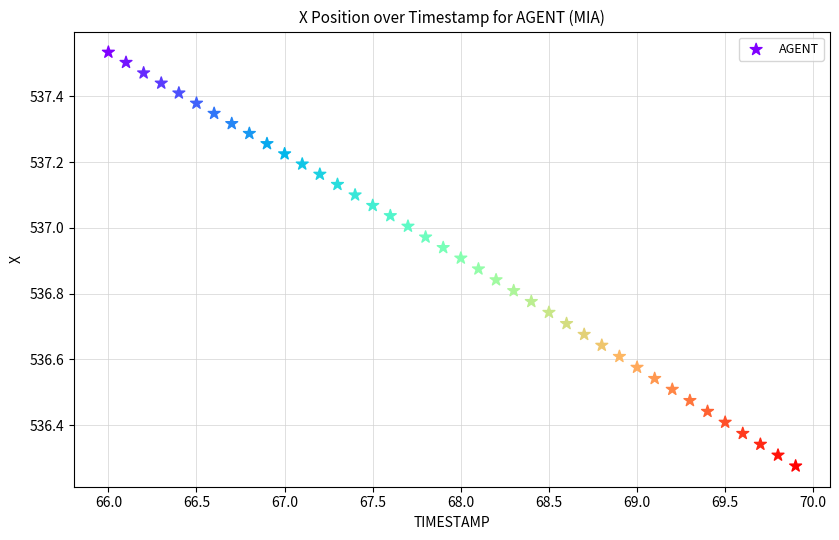

What is the range of X values (max minus min)?

3.9